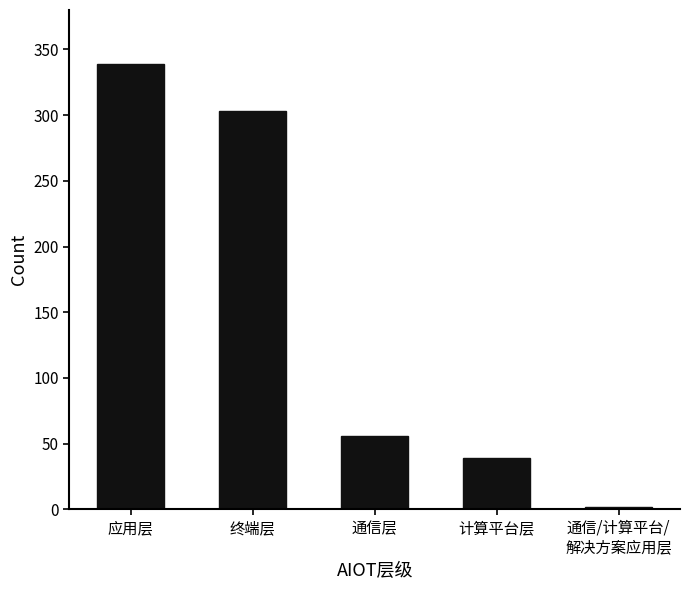

List the labels in order of value, largest first.

应用层, 终端层, 通信层, 计算平台层, 通信/计算平台/
解决方案应用层